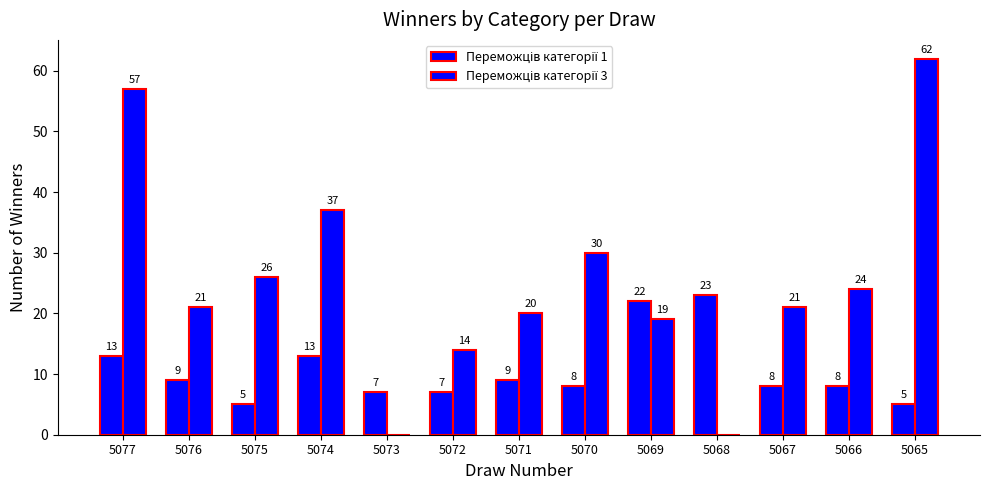

How many groups of bars are there?

13